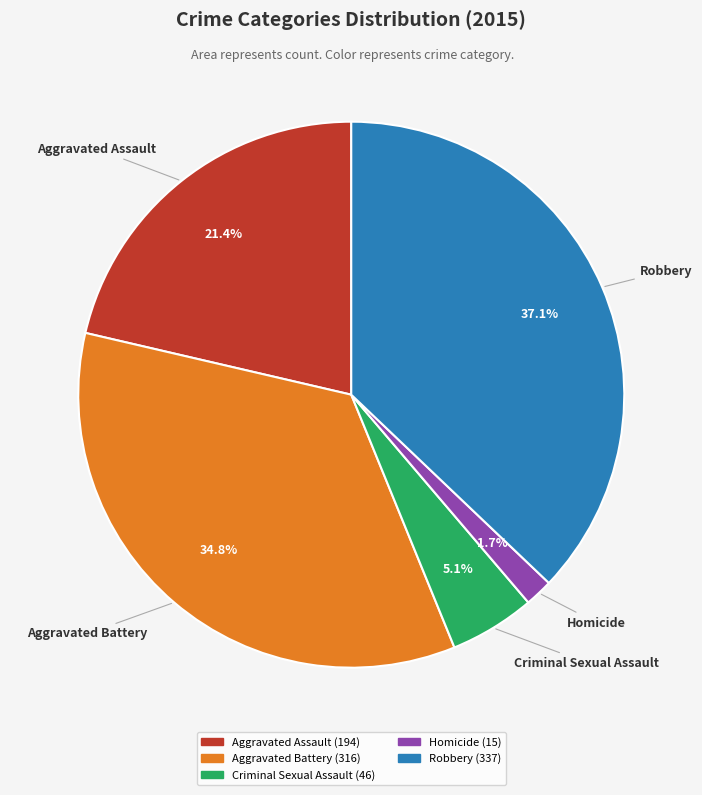

Is there a majority slice in this chart?

No